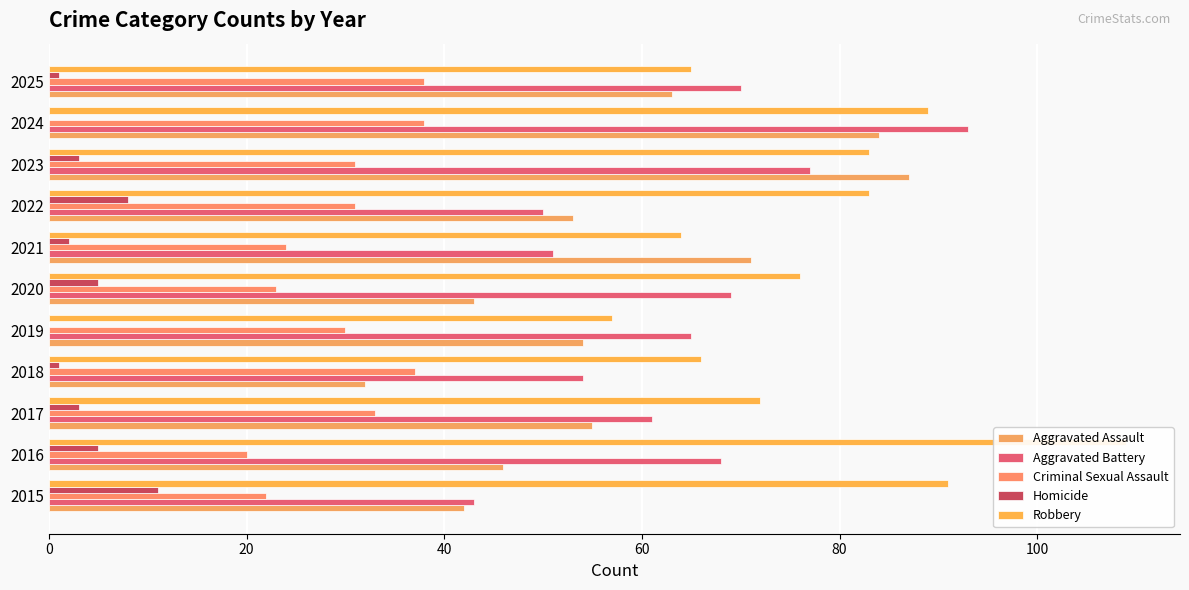

How many bars are there in each group?

5